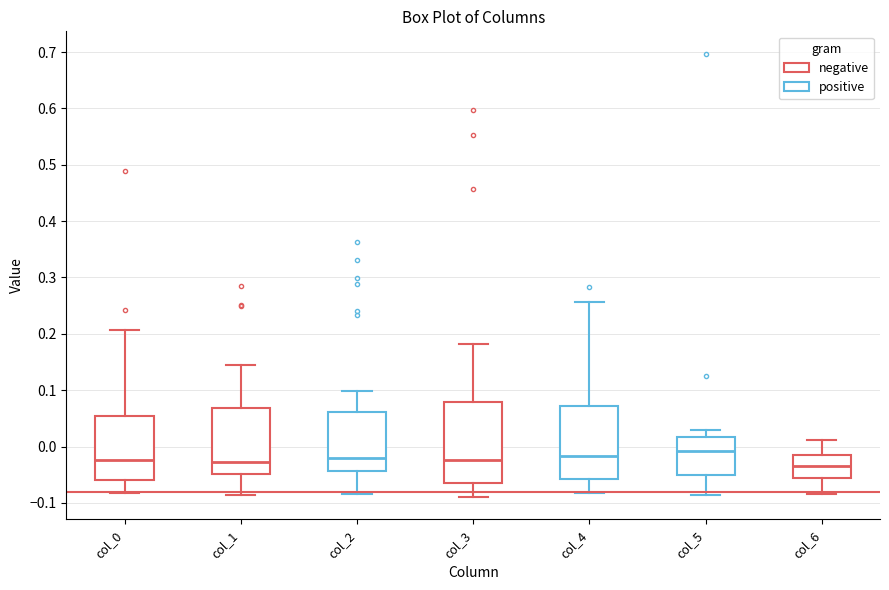

Reading left to right, transcribe this box plot: for each box, give where its median line is, the range the box spans, and where its two whiskers end, as read against the y-axis. The values are not printed on the chart, so give them approximately, as read against the axis.

col_0: median -0.02, box -0.06 to 0.05, whiskers -0.08 to 0.21
col_1: median -0.03, box -0.05 to 0.07, whiskers -0.09 to 0.14
col_2: median -0.02, box -0.04 to 0.06, whiskers -0.08 to 0.10
col_3: median -0.02, box -0.06 to 0.08, whiskers -0.09 to 0.18
col_4: median -0.02, box -0.06 to 0.07, whiskers -0.08 to 0.26
col_5: median -0.01, box -0.05 to 0.02, whiskers -0.09 to 0.03
col_6: median -0.03, box -0.06 to -0.02, whiskers -0.08 to 0.01